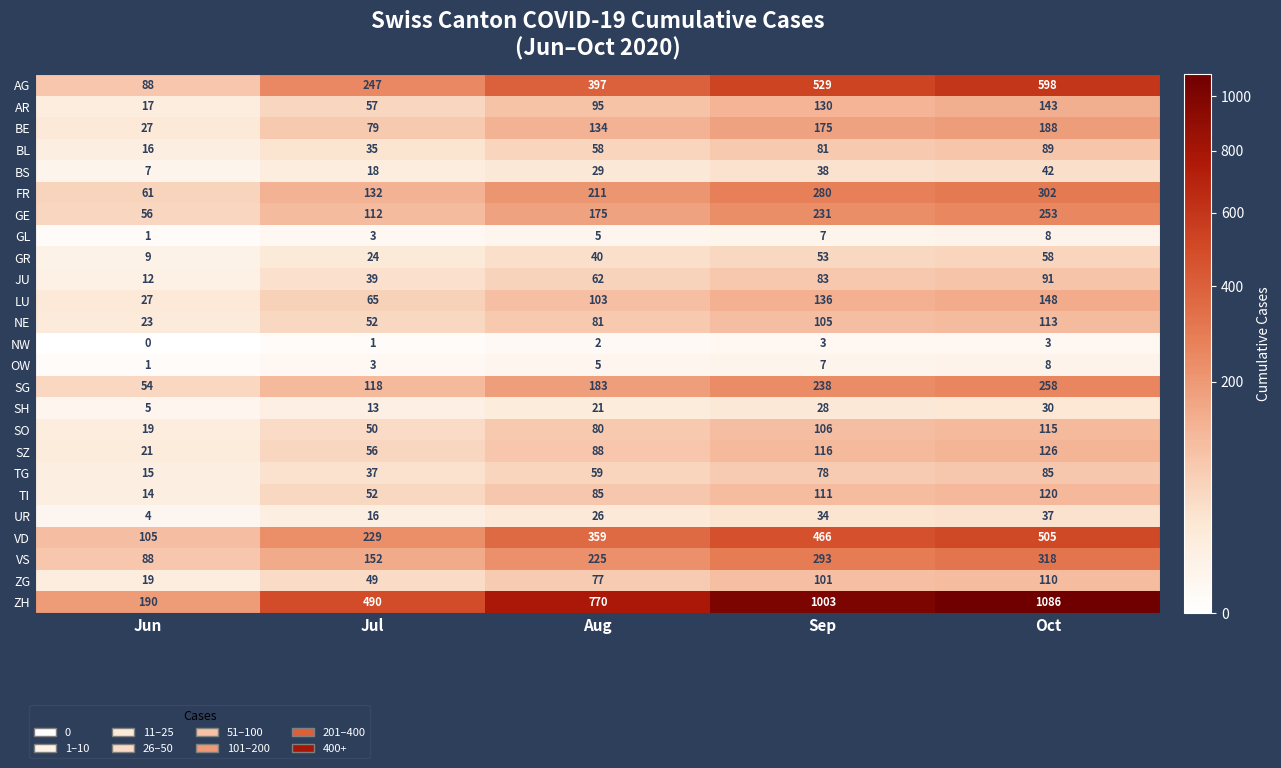

Which series has the largest range (max minus min)?

ZH